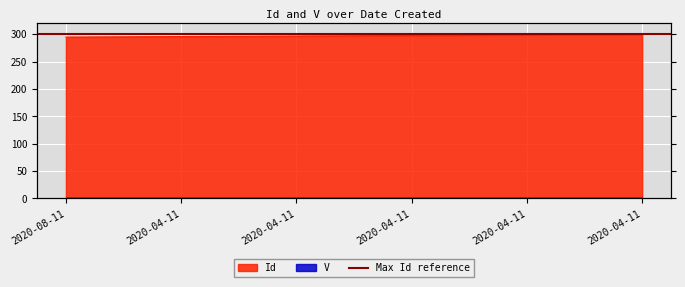

What is the minimum value shown in the chart?

295